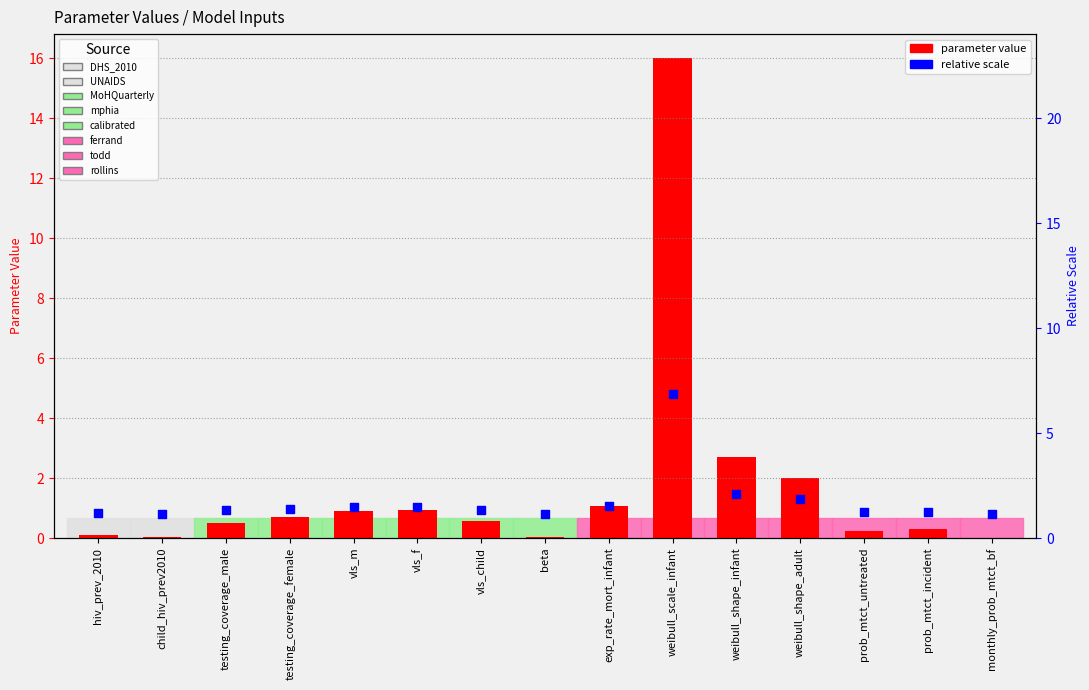

At how many categories does at least one series exceed 2?

2